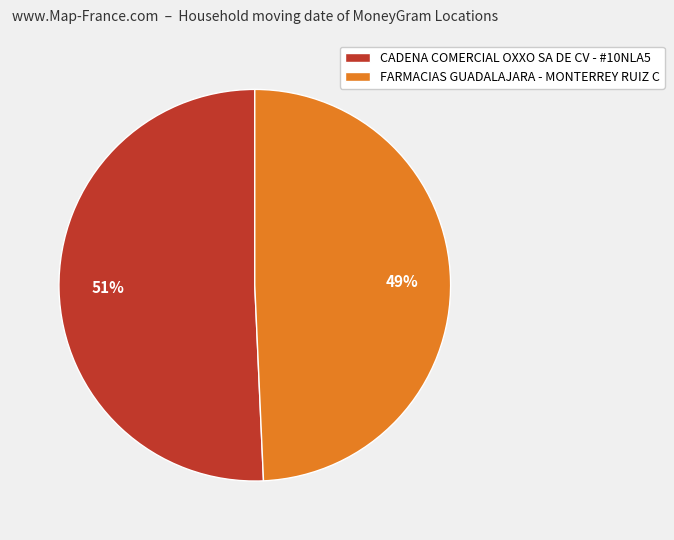

The CADENA COMERCIAL OXXO SA DE CV - #10NLA5 slice represents 37% of the pie. True or false?

False